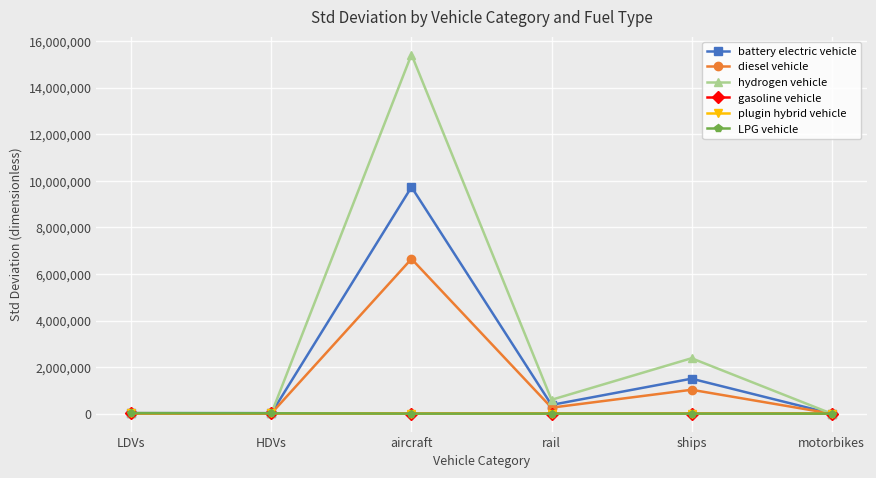

How many interior local peaks does the battery electric vehicle series have?

2